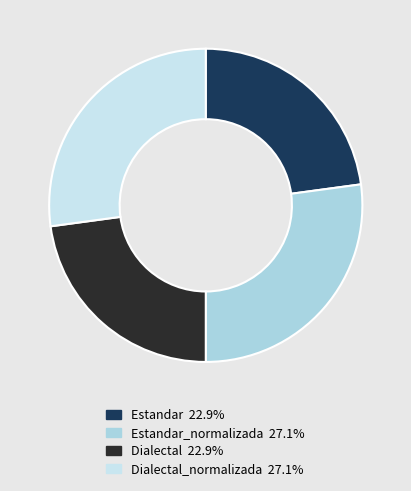

To the nearest percent, what is the difference between the largest and smallest slice percentages?

4%